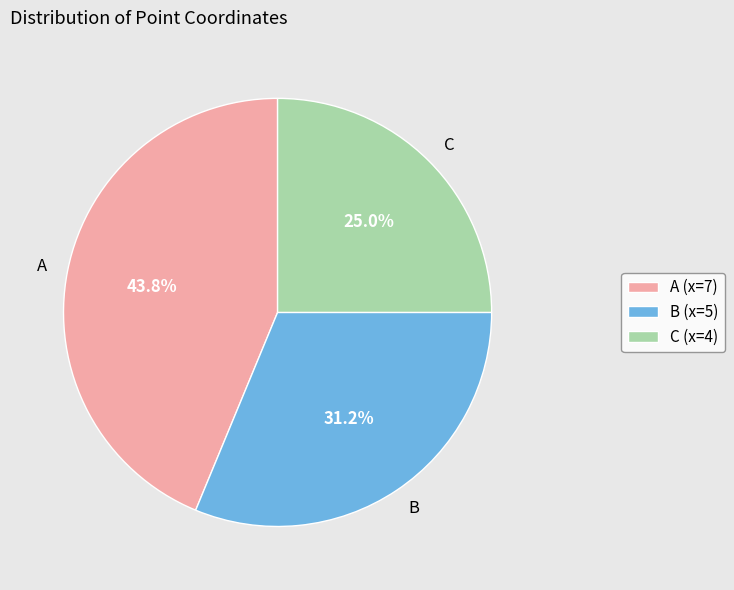

Between C and A, which is larger?

A